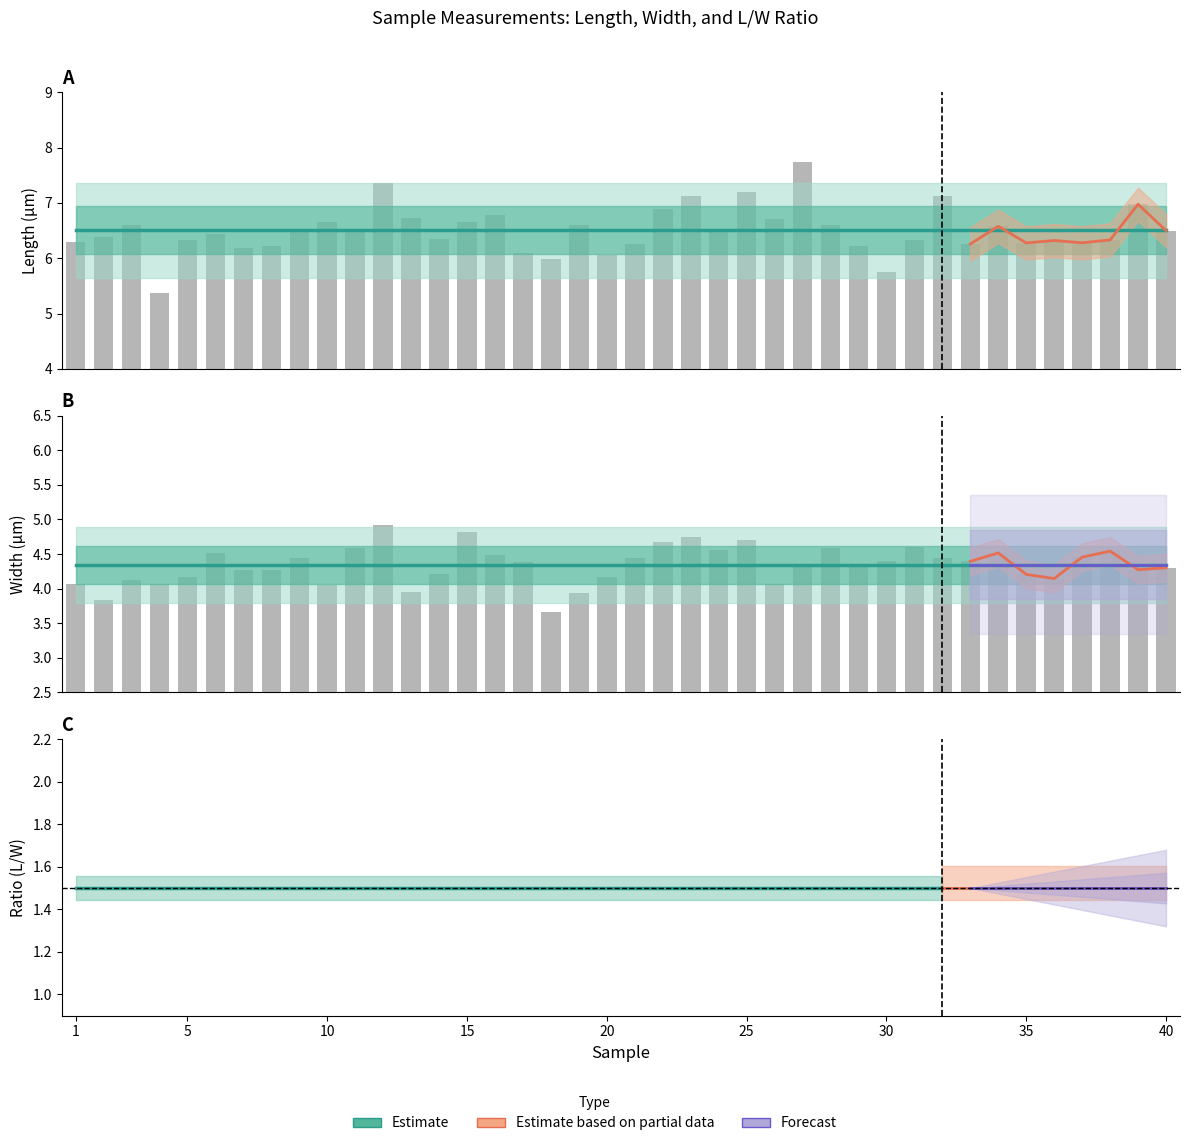

Does the chart contain stacked bars?

No